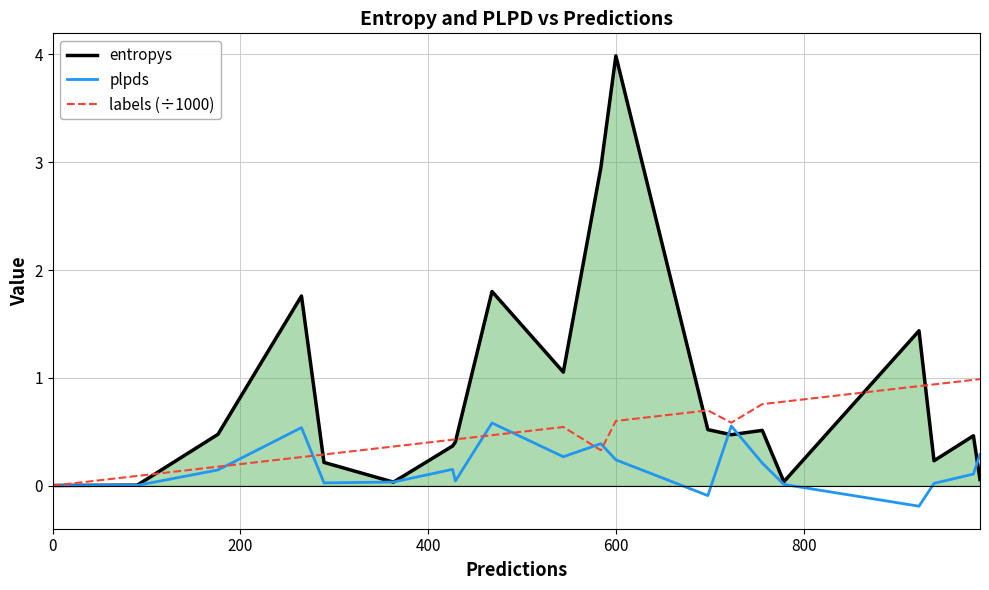

List the series in order of their overall mean, highest first.

entropys, labels (÷1000), plpds